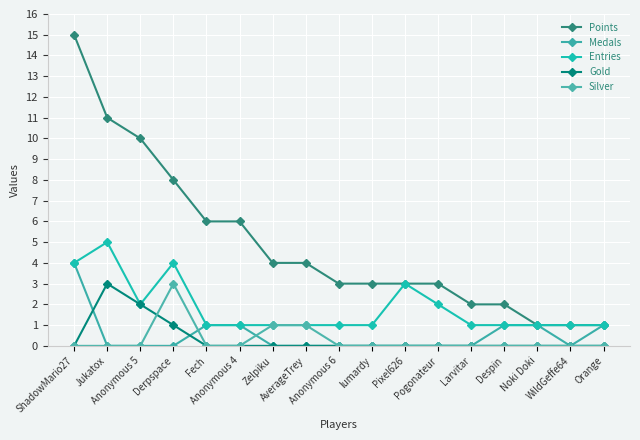

True or false: Points and Medals intersect in this chart.

False